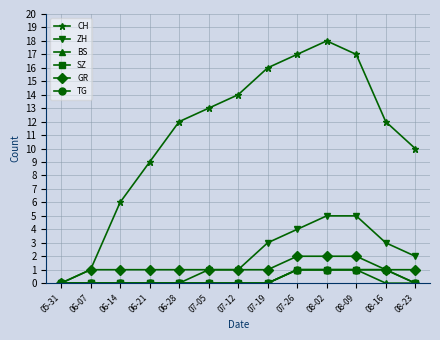

Reading left to right, what are all the values shown in this chart?

CH: 0	1	6	9	12	13	14	16	17	18	17	12	10
ZH: 0	0	0	0	0	1	1	3	4	5	5	3	2
BS: 0	0	0	0	0	0	0	0	1	1	1	0	0
SZ: 0	0	0	0	0	0	0	0	1	1	1	1	0
GR: 0	1	1	1	1	1	1	1	2	2	2	1	1
TG: 0	0	0	0	0	0	0	0	1	1	1	1	0